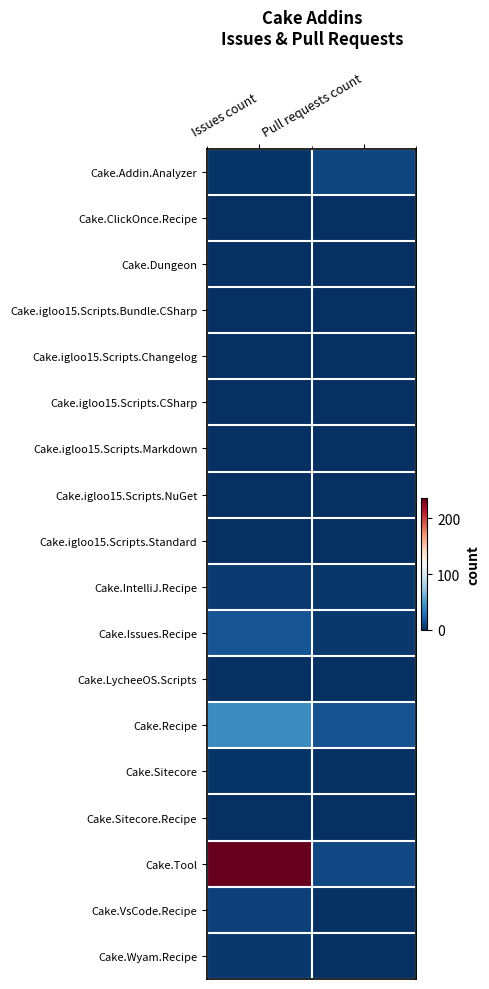

Which series has the widest spread of values?

Cake.Tool